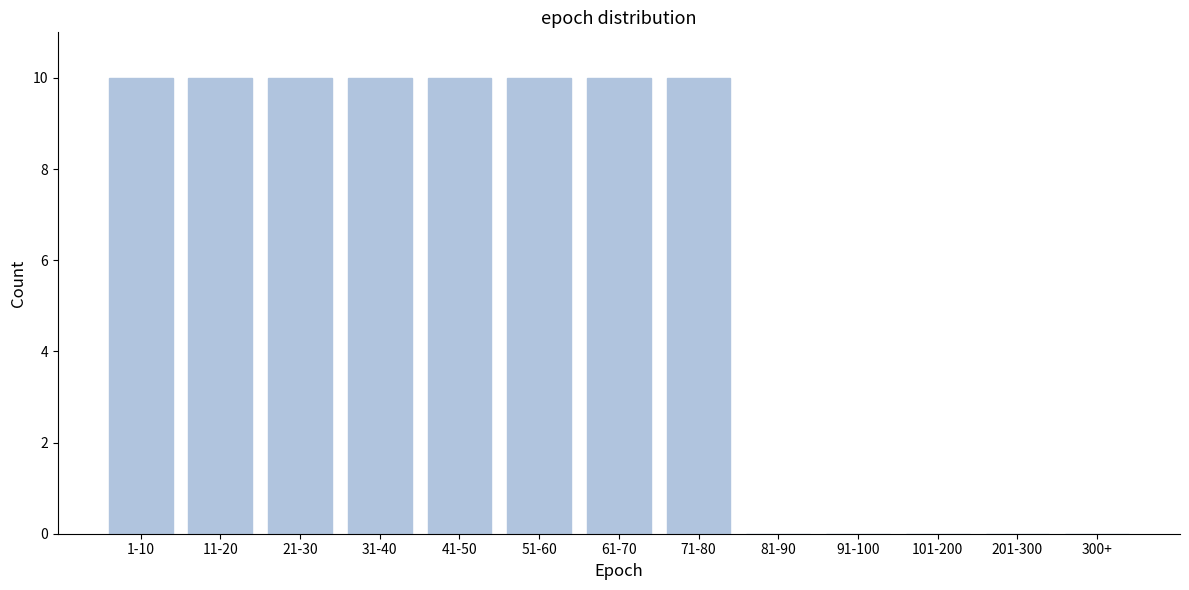

Reading left to right, list all the values displayed in this chart.

1-10=10	11-20=10	21-30=10	31-40=10	41-50=10	51-60=10	61-70=10	71-80=10	81-90=0	91-100=0	101-200=0	201-300=0	300+=0